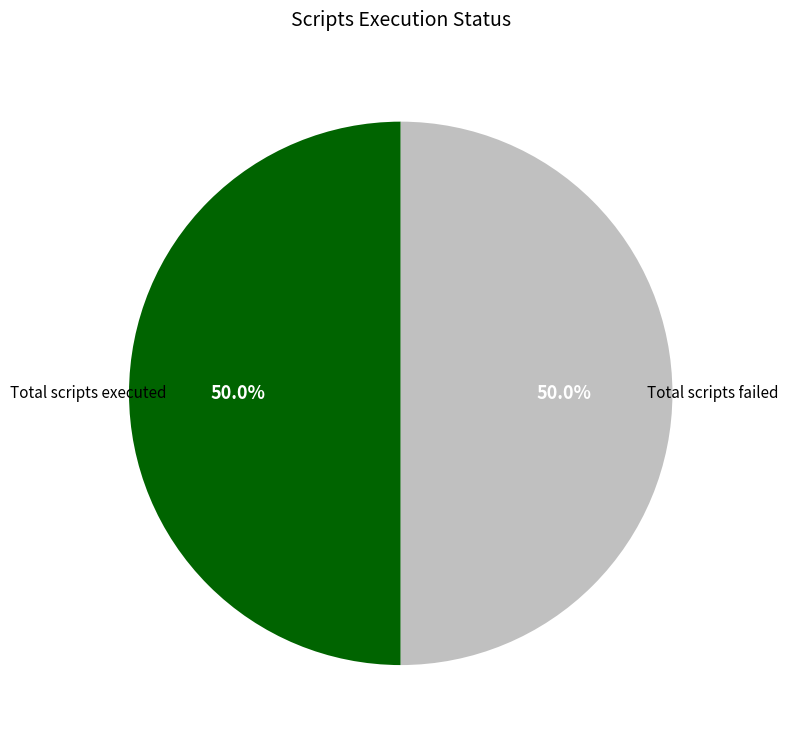

To the nearest percent, what is the average slice percentage?

50%